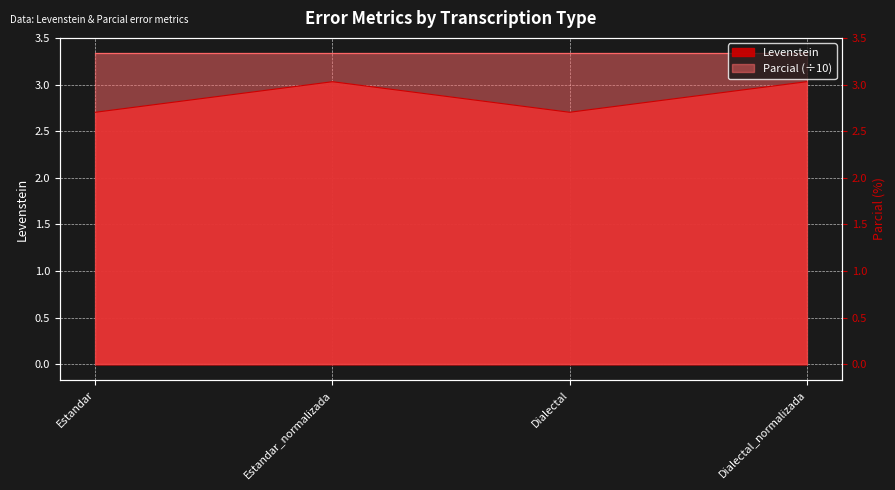

At which label is the value closest to 2?

Estandar